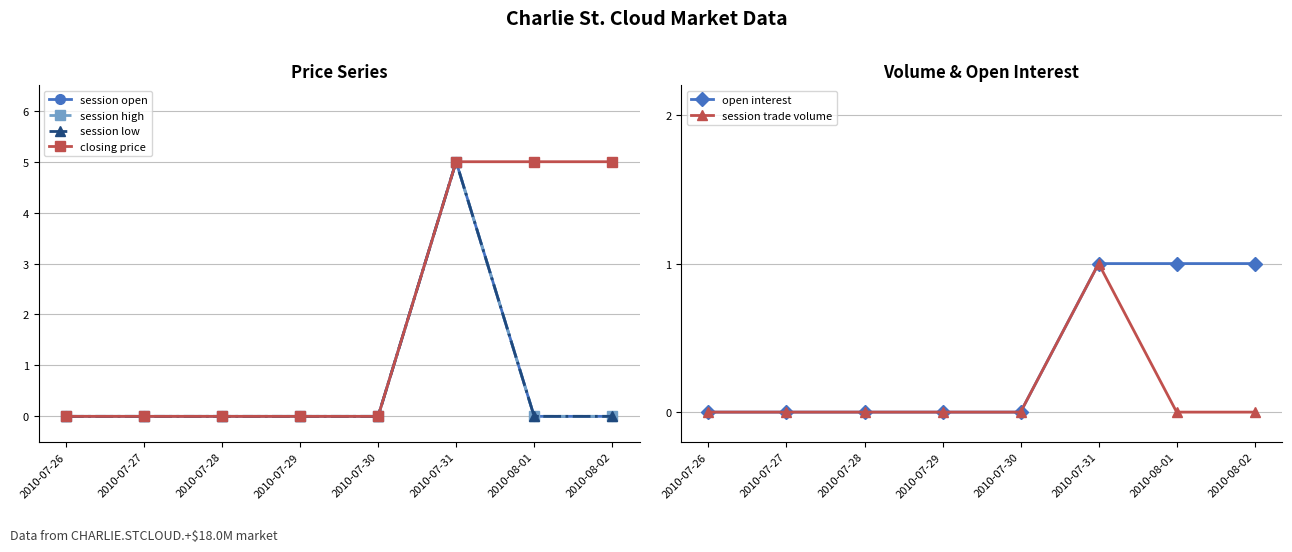

True or false: open interest and closing price cross at least once.

False